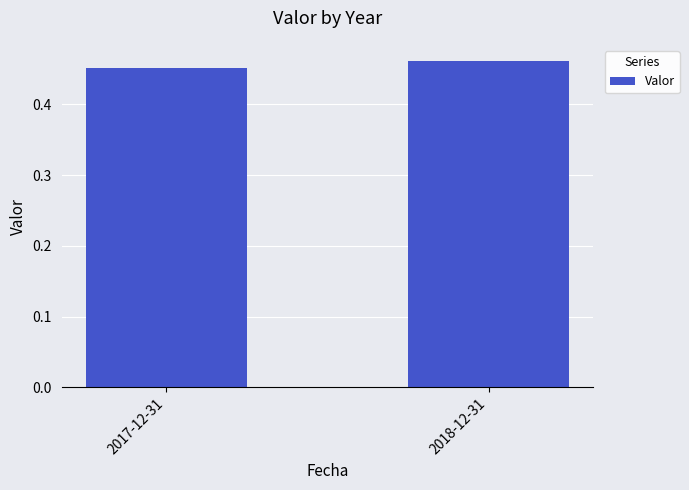

What is the sum of the values at 2017-12-31 and 2018-12-31?

0.9